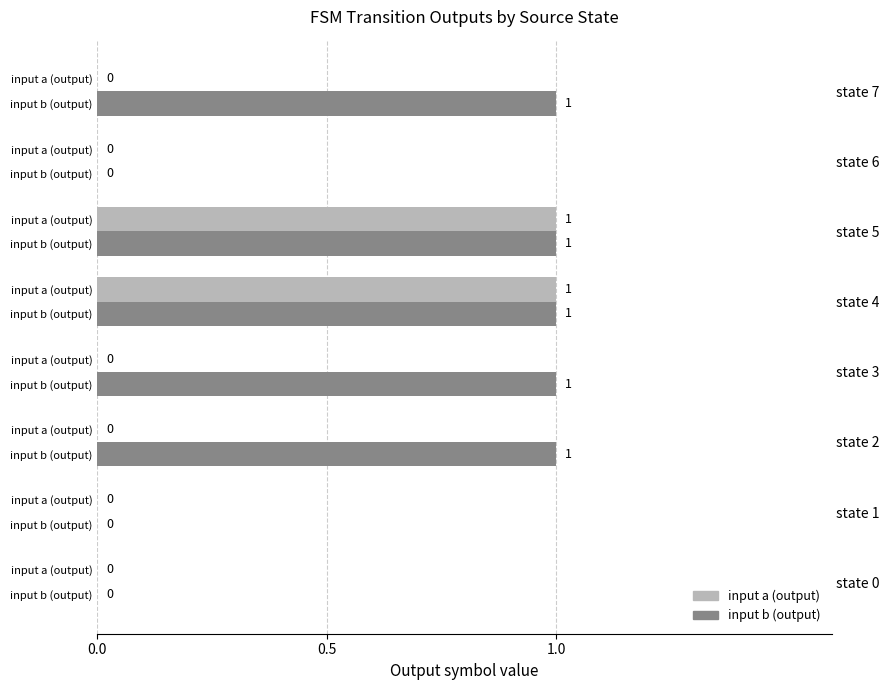

What is the difference between the second highest and minimum values in the input a (output) series?

1